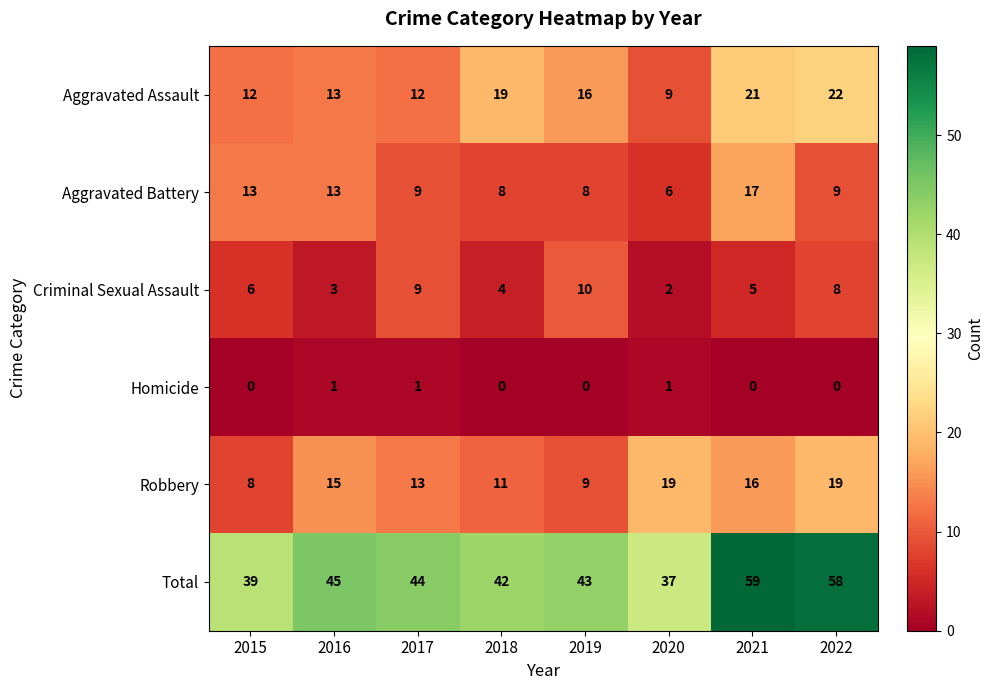

Which series has the largest total across all categories?

Total